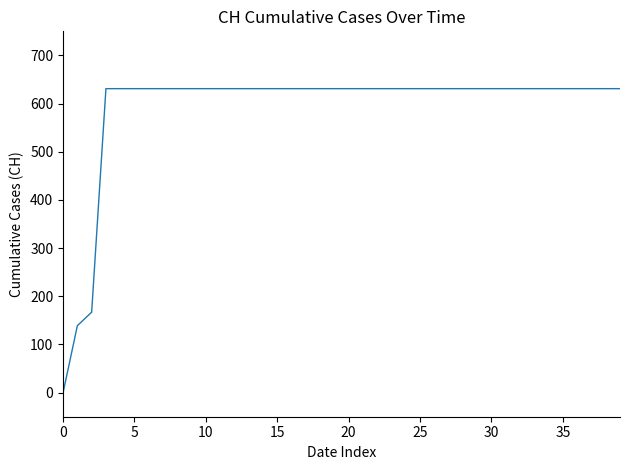

Reading left to right, what are all the values shown in this chart?

0	139	167	631	631	631	631	631	631	631	631	631	631	631	631	631	631	631	631	631	631	631	631	631	631	631	631	631	631	631	631	631	631	631	631	631	631	631	631	631